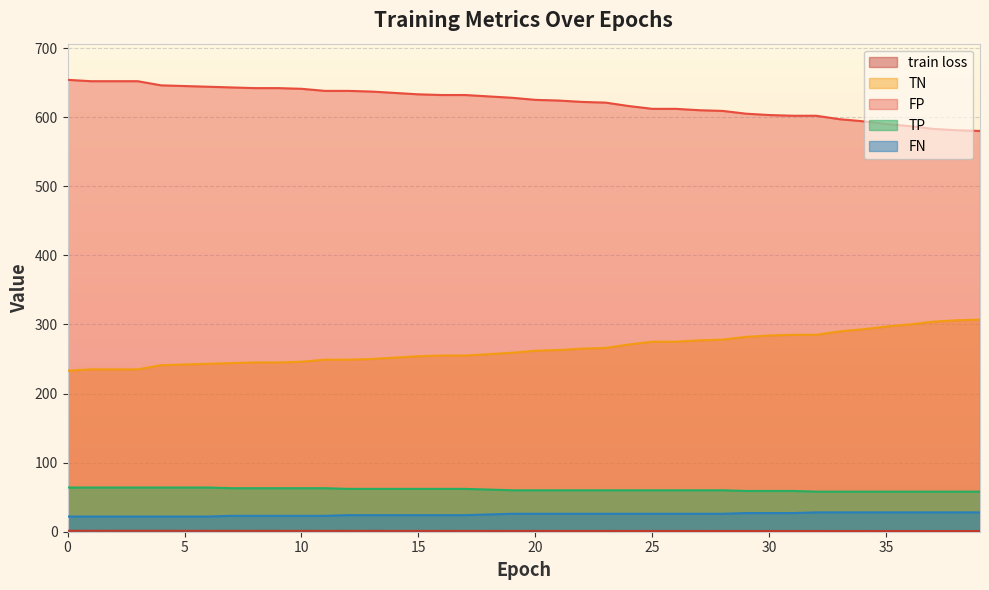

The TP series shows 63.0 at 9. True or false?

True